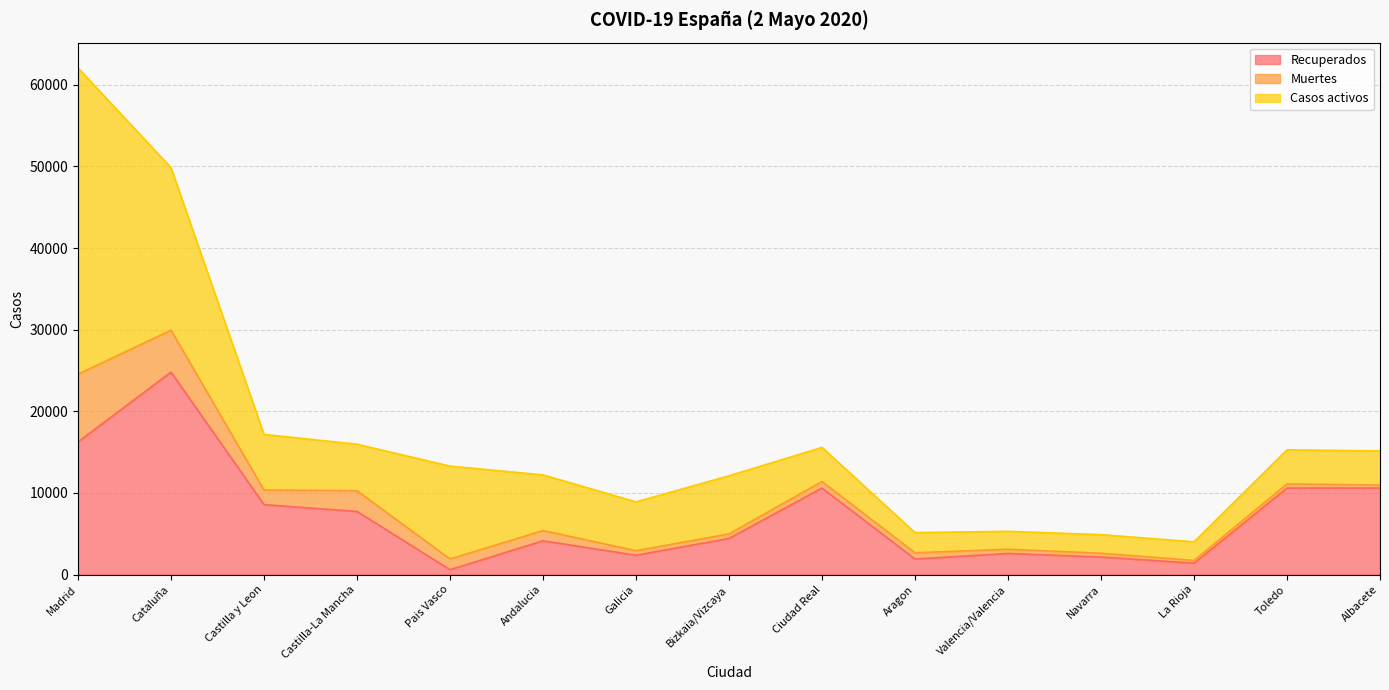

List the series in order of their peak value, lowest first.

Muertes, Recuperados, Casos activos